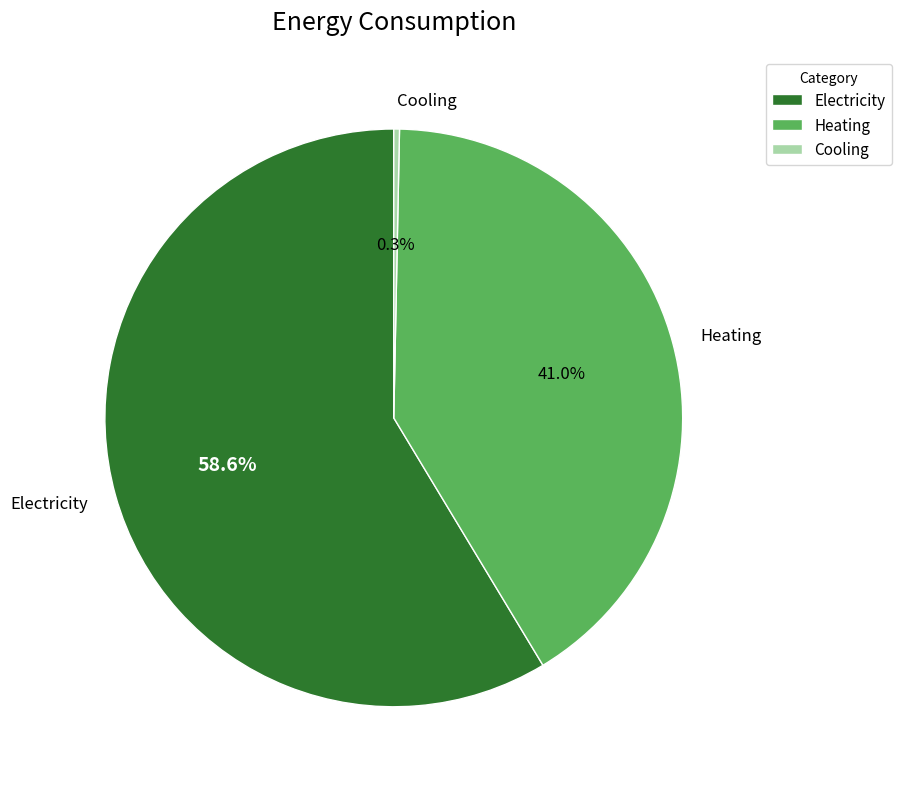

Is there any slice that represents more than half of the pie?

Yes